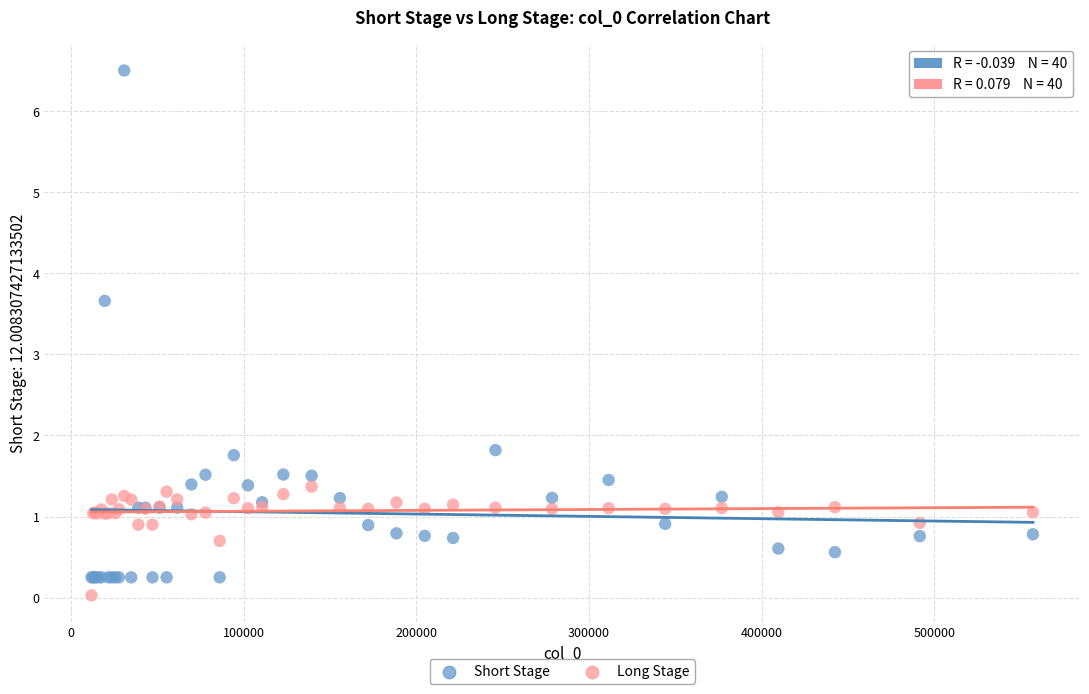

Which series has the widest spread of Y values?

Short Stage